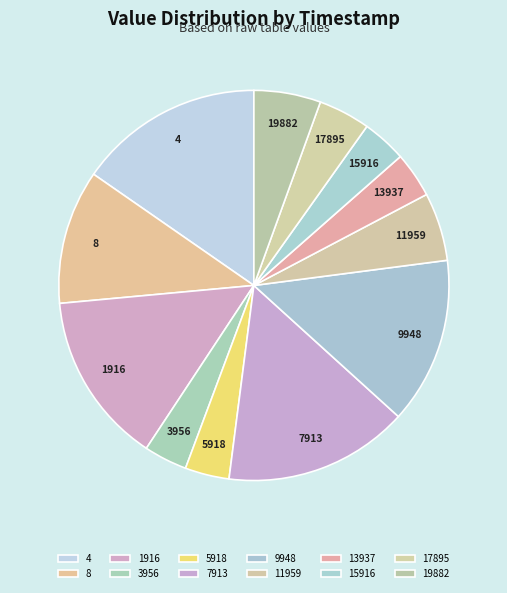

Is the sum of 11959 and 17895 greater than half?

No